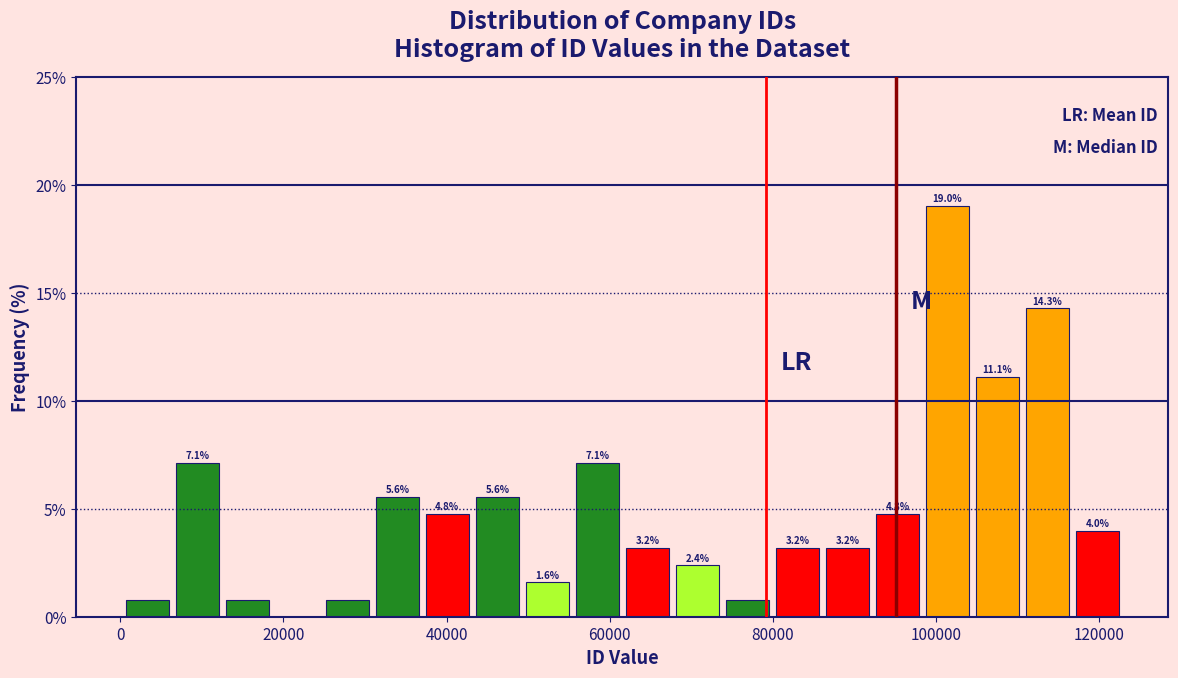

Read against the x-axis, roughly where is the centre of the tallest bar?

102000